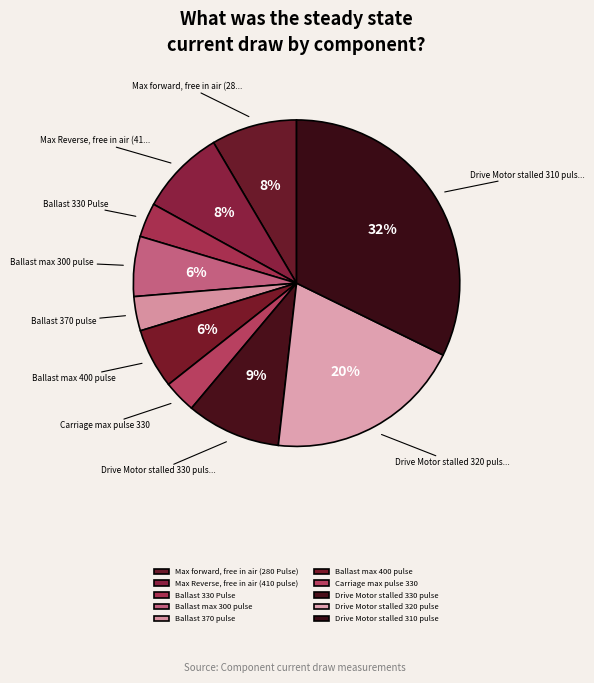

Rank the categories by value from highest to lowest.

Drive Motor stalled 310 pulse, Drive Motor stalled 320 pulse, Drive Motor stalled 330 pulse, Max forward, free in air (280 Pulse), Max Reverse, free in air (410 pulse), Ballast max 300 pulse, Ballast max 400 pulse, Ballast 330 Pulse, Ballast 370 pulse, Carriage max pulse 330